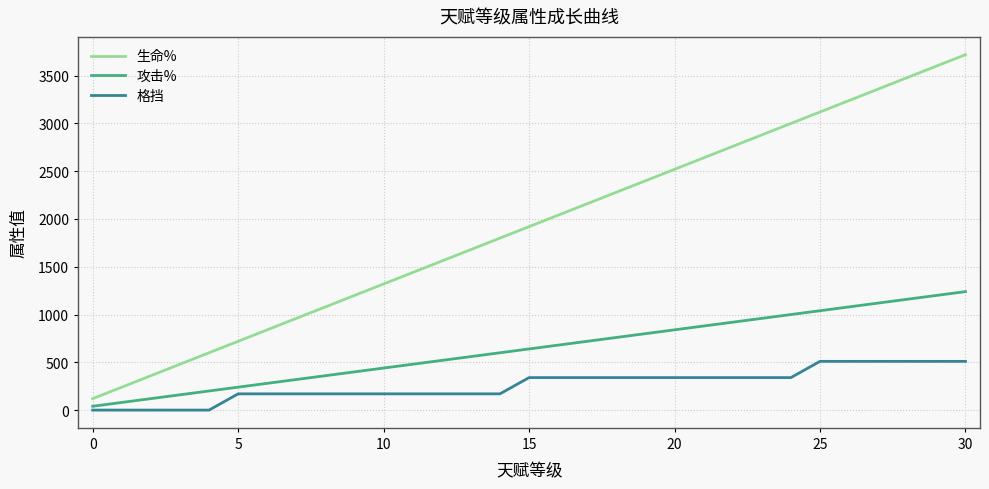

True or false: 攻击% and 生命% intersect in this chart.

False